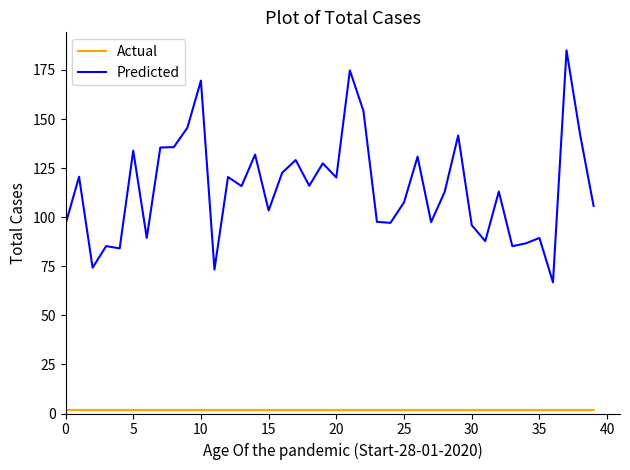

Which series has the largest range (max minus min)?

Predicted